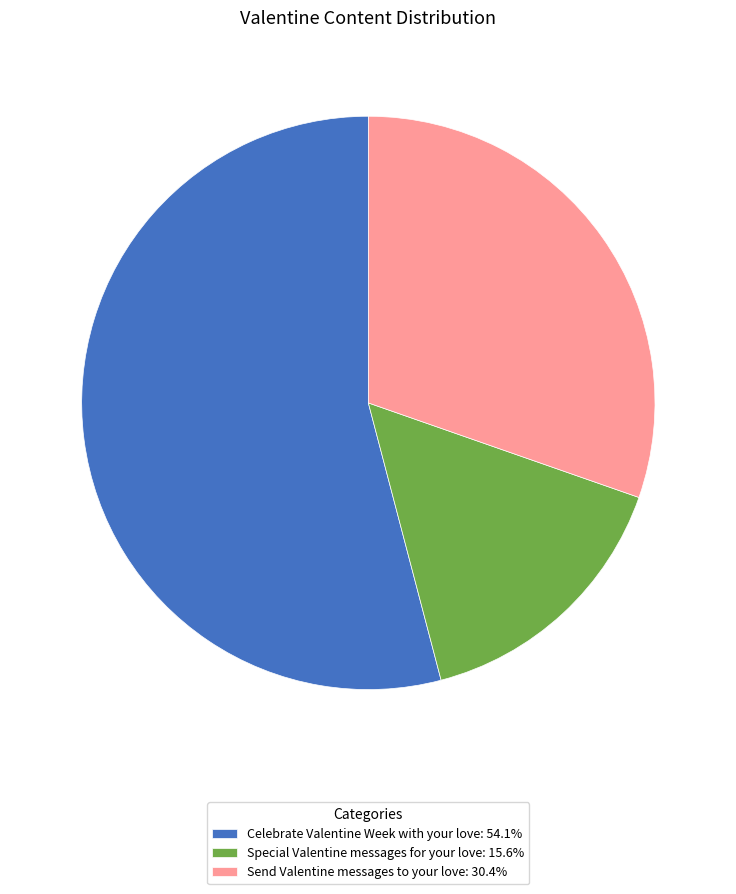

How many slices are in this pie chart?

3